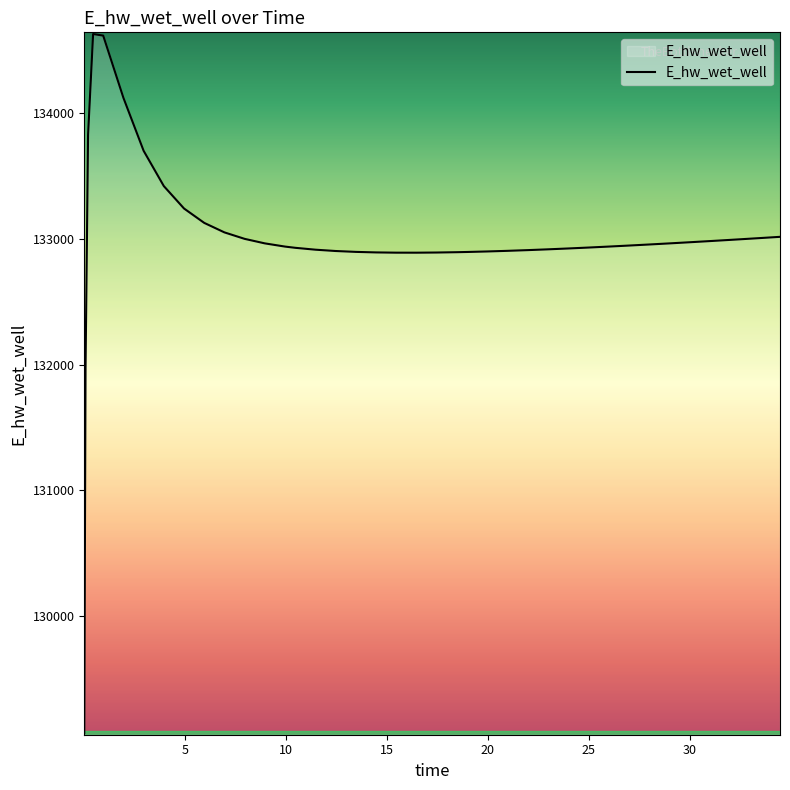

How many lines are shown in the chart?

1